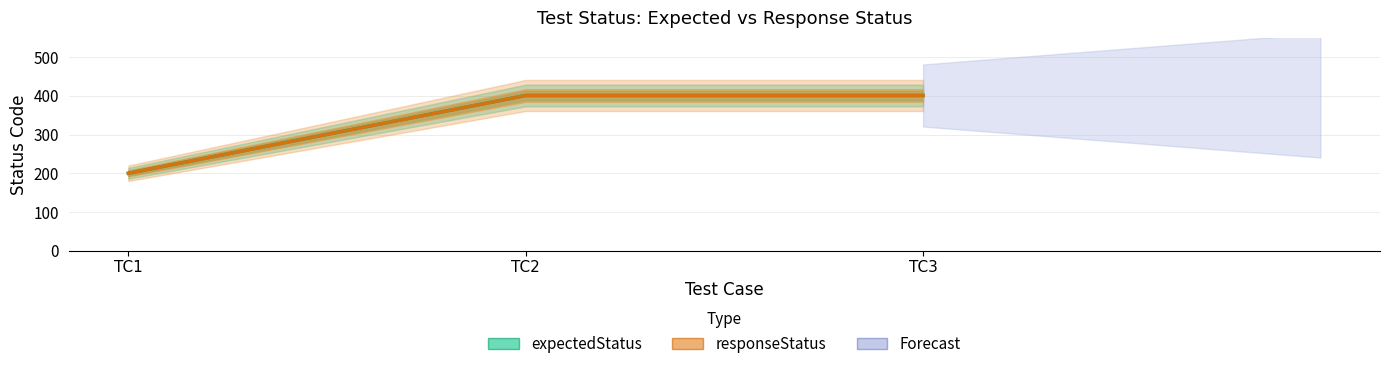

Is the value of responseStatus at TC2 greater than the value of expectedStatus at TC2?

No